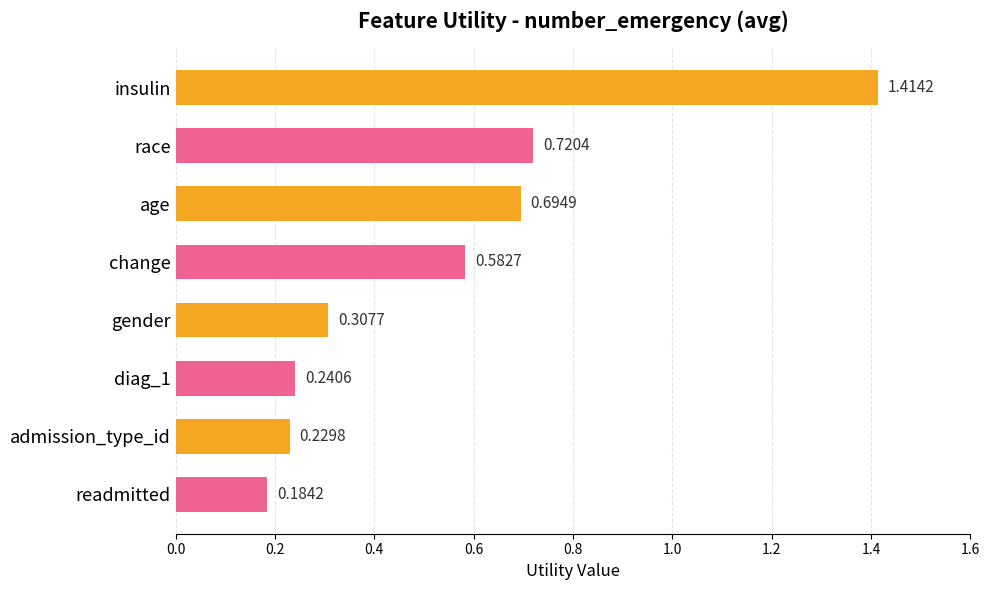

Which category has the highest value across all series?

insulin